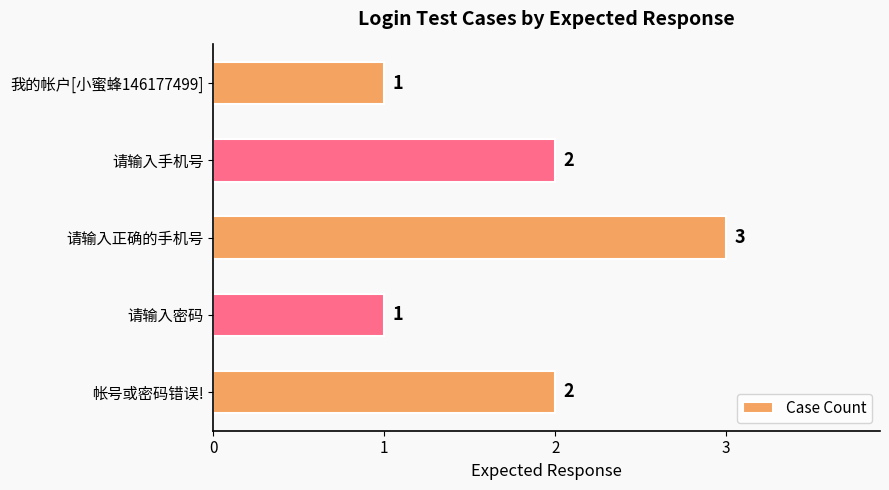

Reading bottom to top, extract all data points from this chart.

2	1	3	2	1